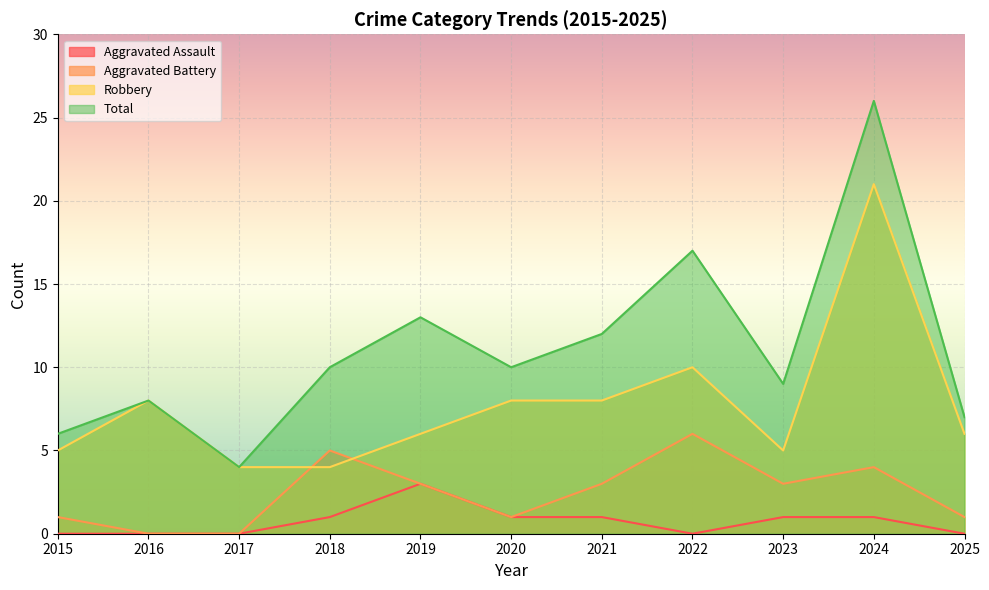

What is the difference between the maximum and second lowest values in the Total series?

20